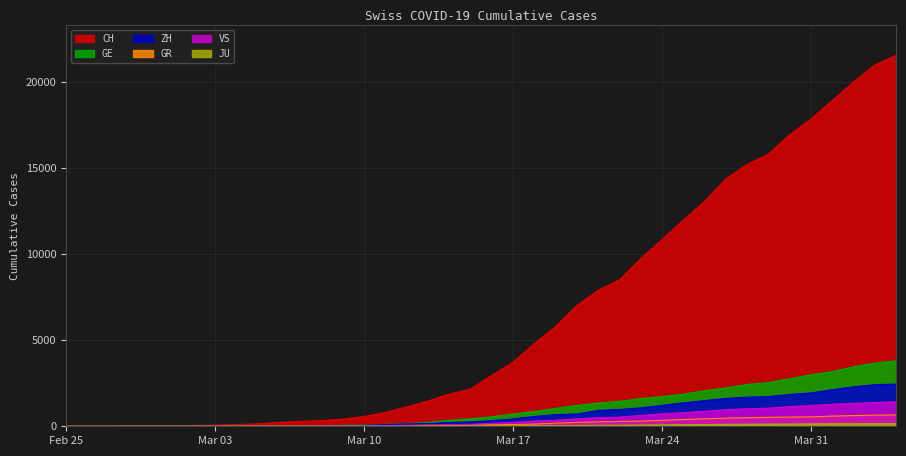

Which series has the largest total across all categories?

CH